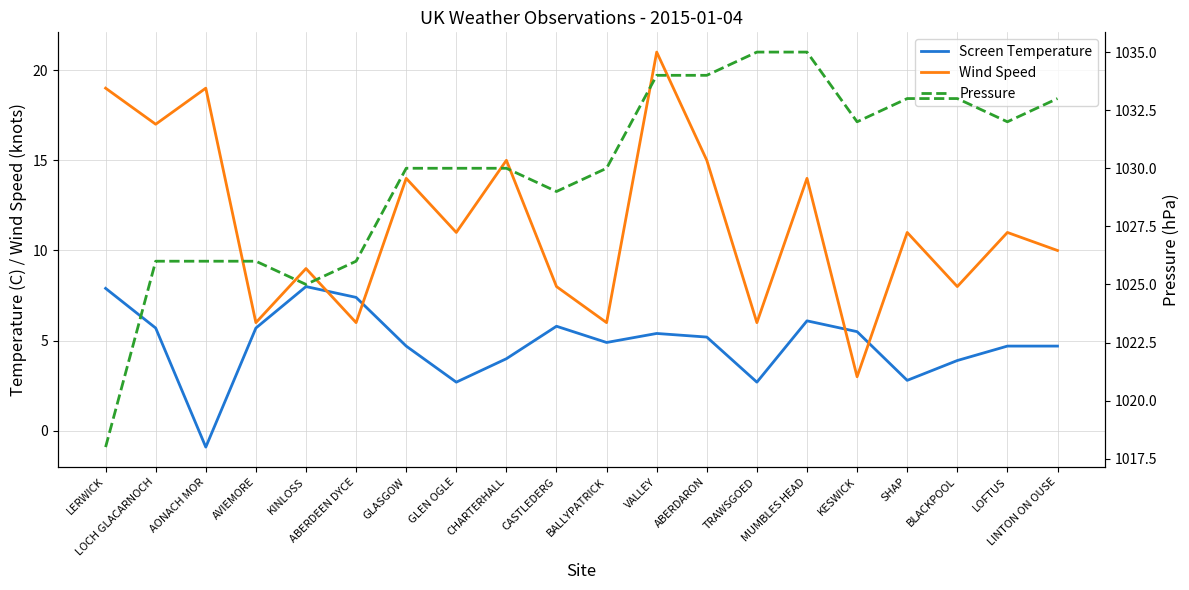

How many interior local valleys does the Screen Temperature series have?

5